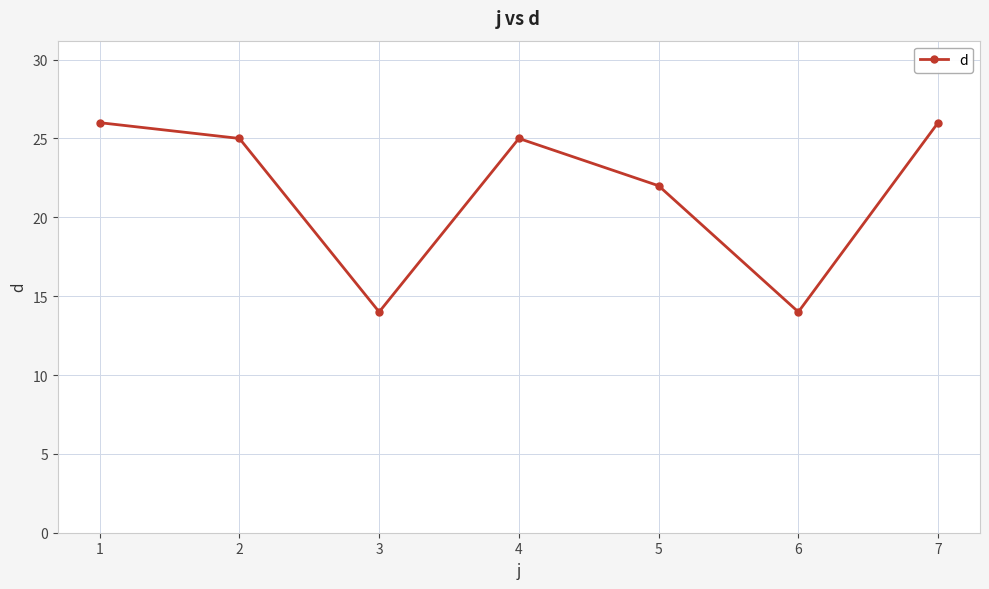

What is the minimum value shown in the chart?

14